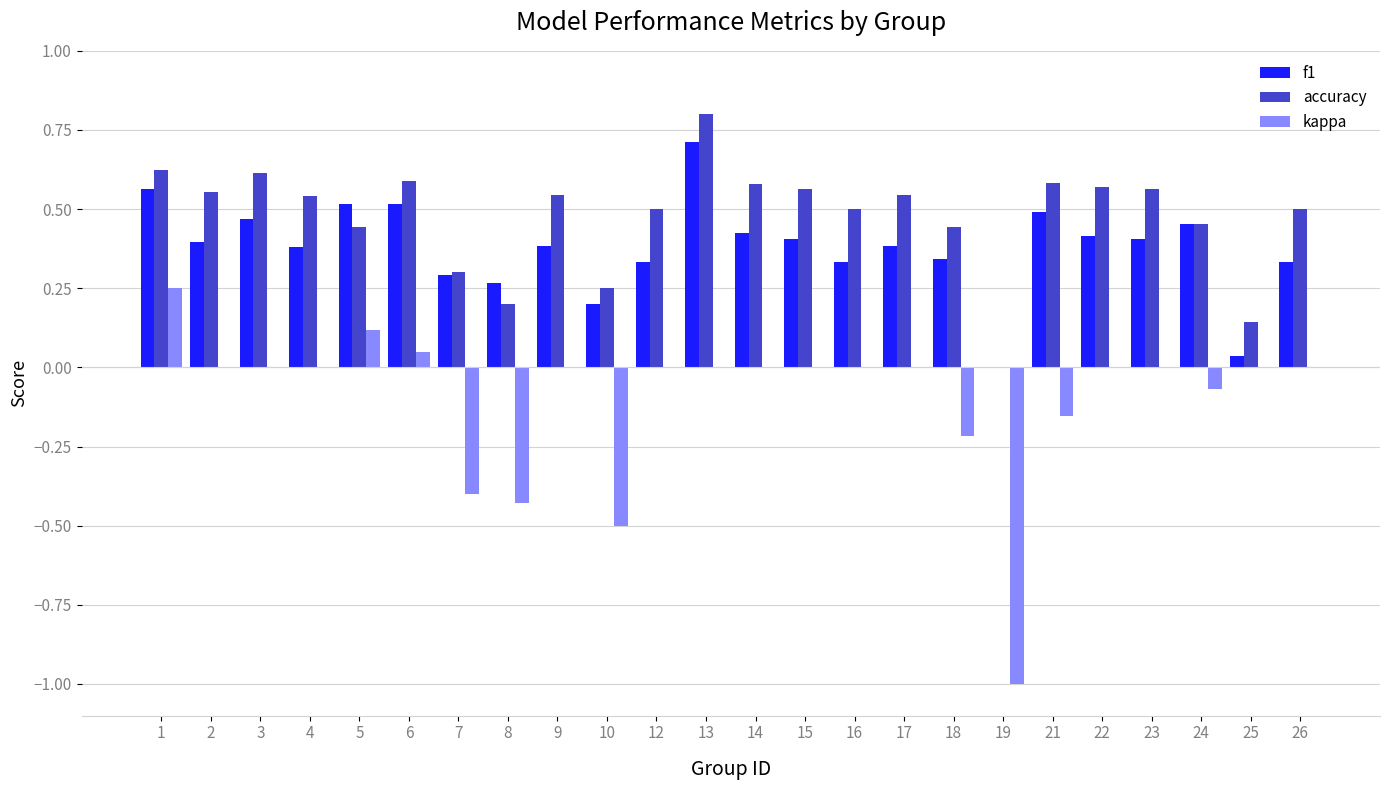

Between 4 and 19, which series saw the biggest shift?

kappa